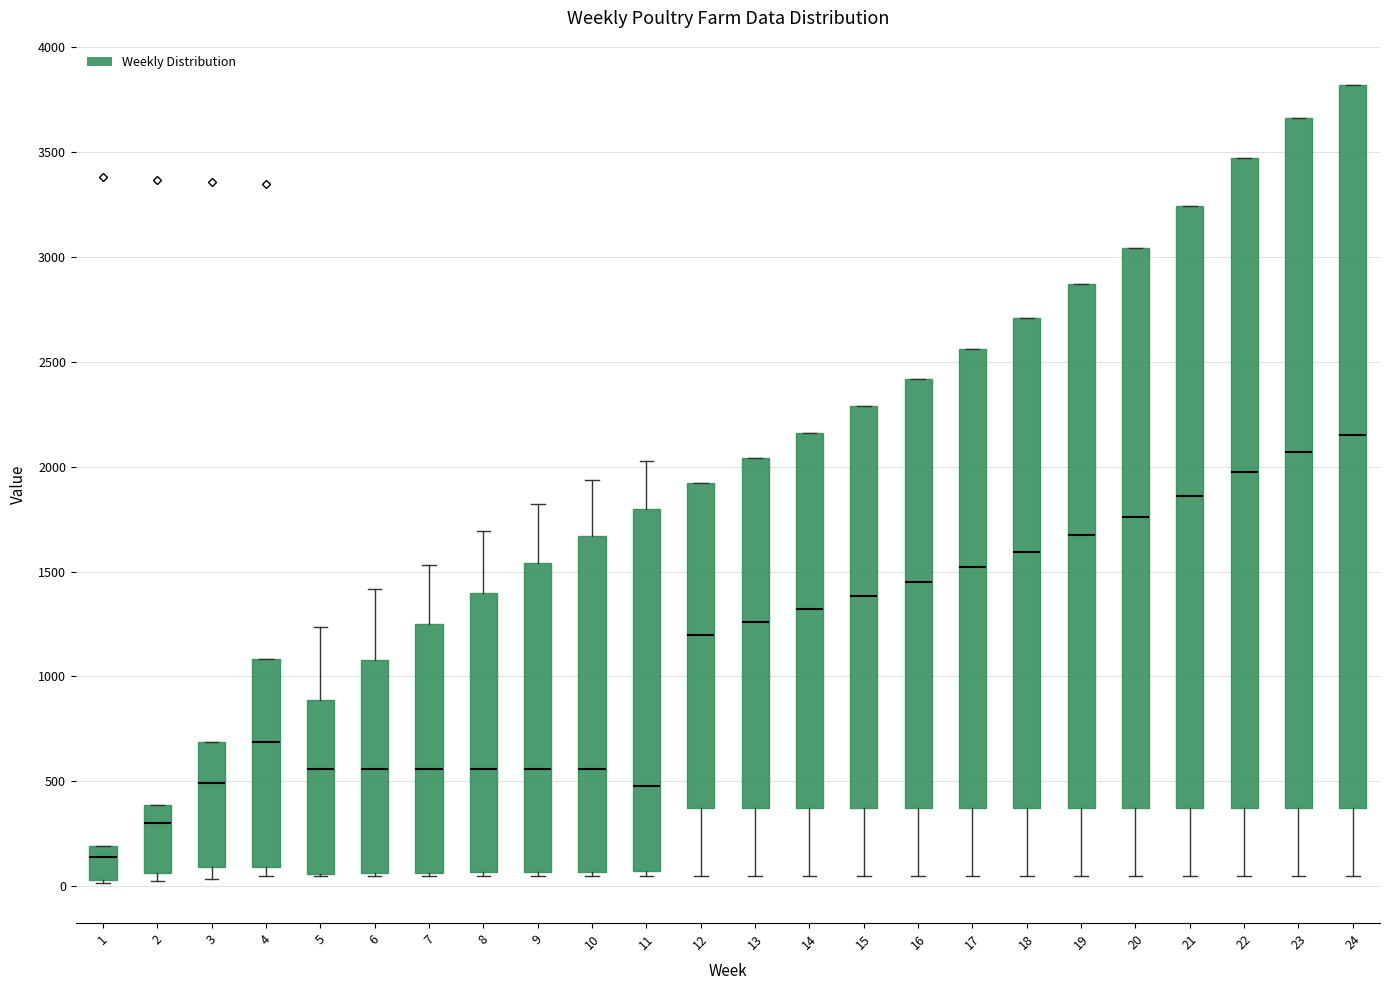

Reading left to right, transcribe this box plot: for each box, give where its median line is, the range the box spans, and where its two whiskers end, as read against the y-axis. The values are not printed on the chart, so give them approximately, as read against the axis.

1: median 150, box 50 to 200, whiskers 0 to 200
2: median 300, box 50 to 400, whiskers 50 (just below the box's lower edge) to 400
3: median 500, box 100 to 700, whiskers 50 to 700
4: median 700, box 100 to 1100, whiskers 50 to 1100
5: median 550, box 50 to 900, whiskers 50 to 1250
6: median 550, box 50 to 1100, whiskers 50 to 1400
7: median 550, box 50 to 1250, whiskers 50 (just below the box's lower edge) to 1550
8: median 550, box 50 to 1400, whiskers 50 (just below the box's lower edge) to 1700
9: median 550, box 50 to 1550, whiskers 50 (just below the box's lower edge) to 1800
10: median 550, box 50 to 1650, whiskers 50 (just below the box's lower edge) to 1950
11: median 500, box 50 to 1800, whiskers 50 (just below the box's lower edge) to 2050
12: median 1200, box 350 to 1900, whiskers 50 to 1900
13: median 1250, box 350 to 2050, whiskers 50 to 2050
14: median 1300, box 350 to 2150, whiskers 50 to 2150
15: median 1400, box 350 to 2300, whiskers 50 to 2300
16: median 1450, box 350 to 2400, whiskers 50 to 2400
17: median 1500, box 350 to 2550, whiskers 50 to 2550
18: median 1600, box 350 to 2700, whiskers 50 to 2700
19: median 1700, box 350 to 2850, whiskers 50 to 2850
20: median 1750, box 350 to 3050, whiskers 50 to 3050
21: median 1850, box 350 to 3250, whiskers 50 to 3250
22: median 2000, box 350 to 3450, whiskers 50 to 3450
23: median 2050, box 350 to 3650, whiskers 50 to 3650
24: median 2150, box 350 to 3800, whiskers 50 to 3800